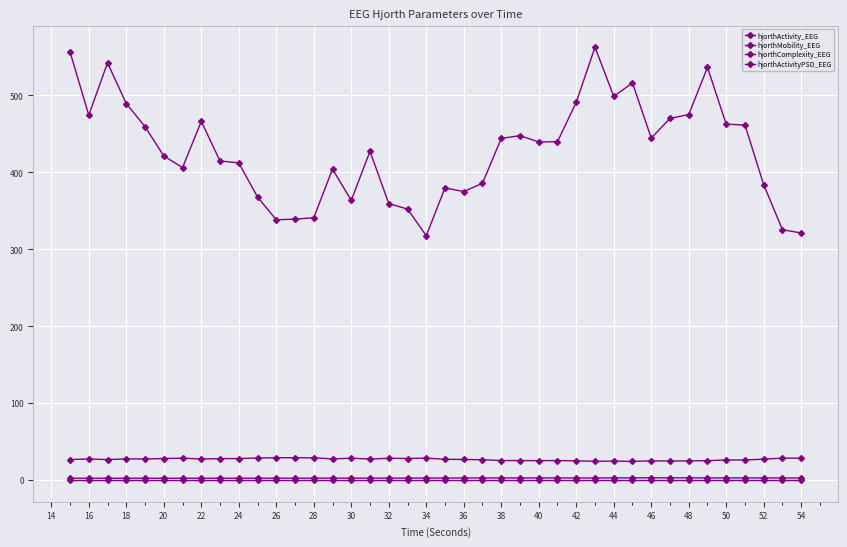

True or false: hjorthActivity_EEG and hjorthComplexity_EEG cross at least once.

False